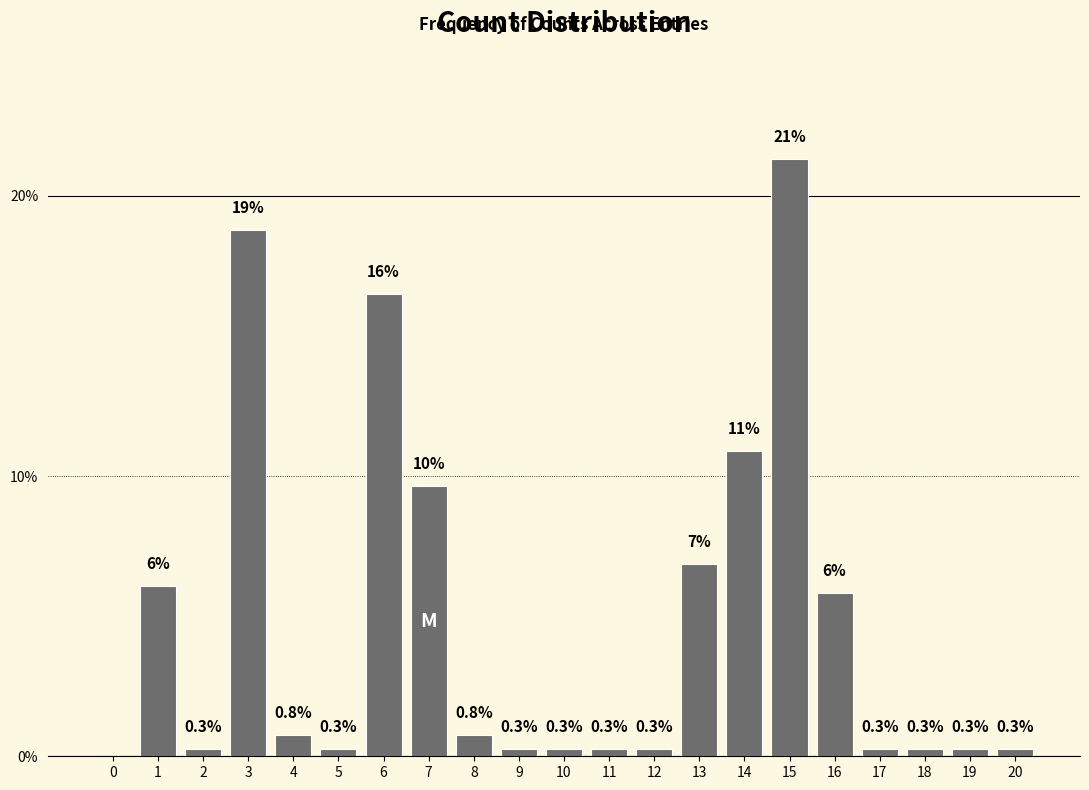

Where is the data nearest to the value 10?

7